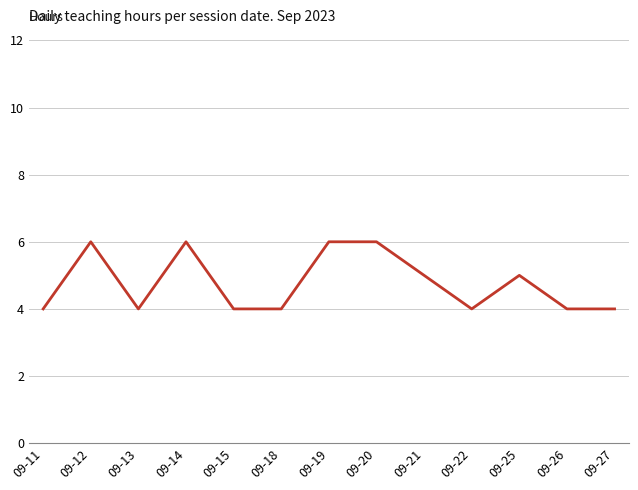

What is the maximum value shown in the chart?

6